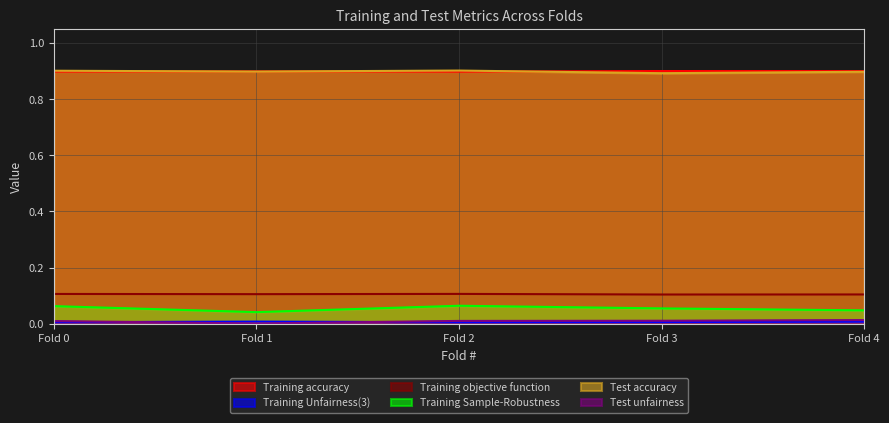

Is it true that Test accuracy equals 0.9 at Fold 3?

True